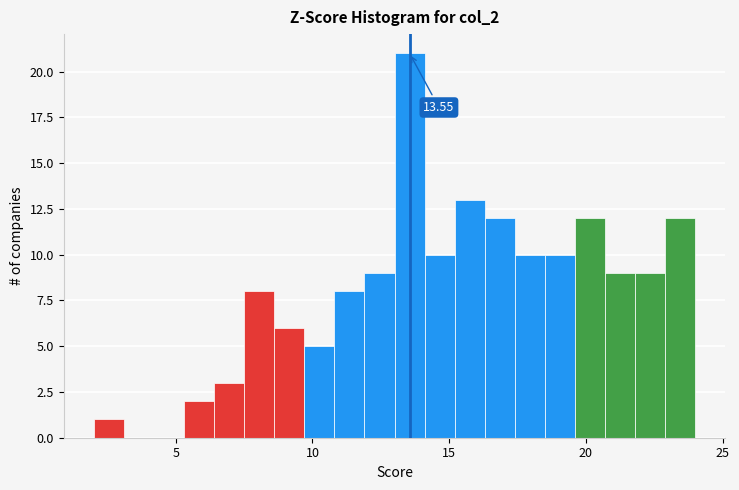

Read against the x-axis, roughly where is the centre of the tallest bar?

13.5